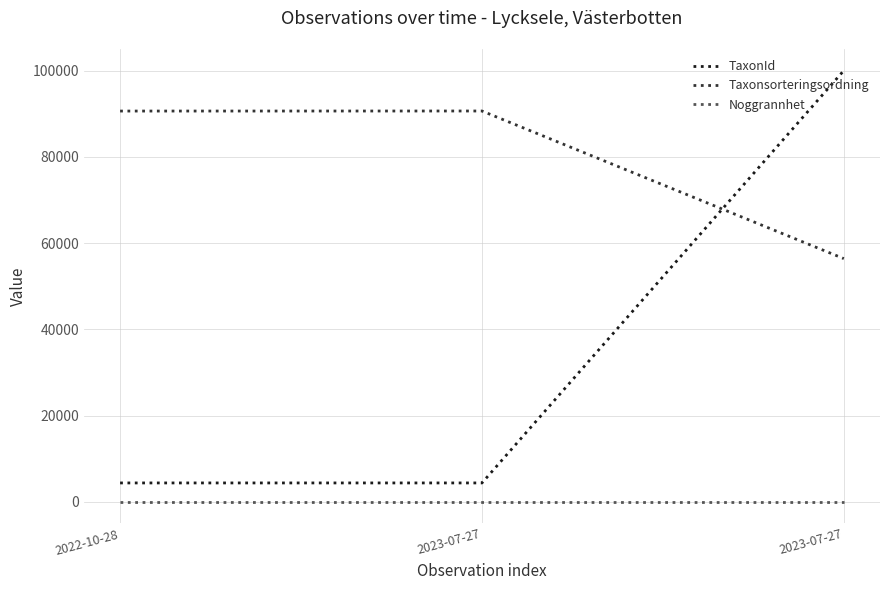

What are all the series names shown in the legend?

TaxonId, Taxonsorteringsordning, Noggrannhet